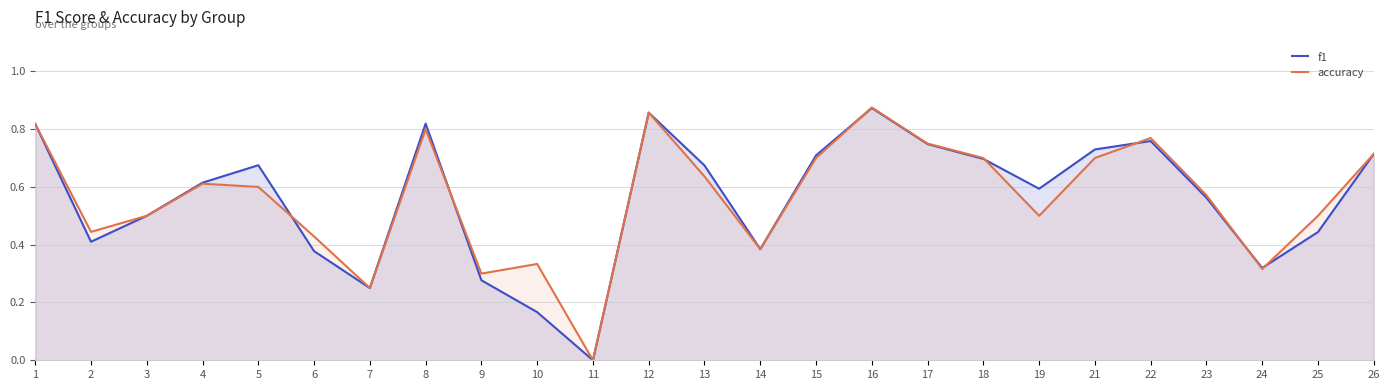

Count the f1 values in the range 0 to 1.

25